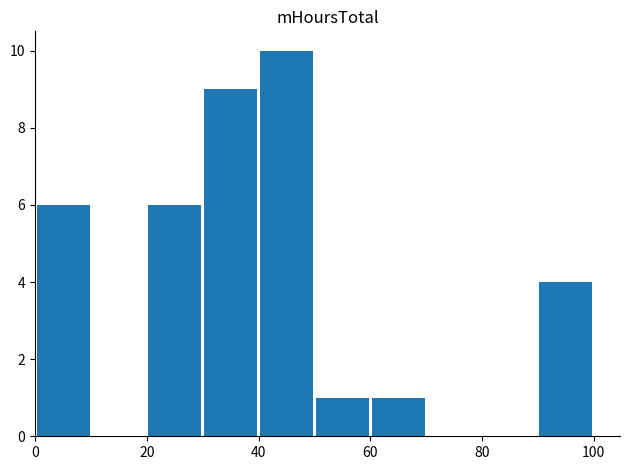

What is the maximum value shown in the chart?

10